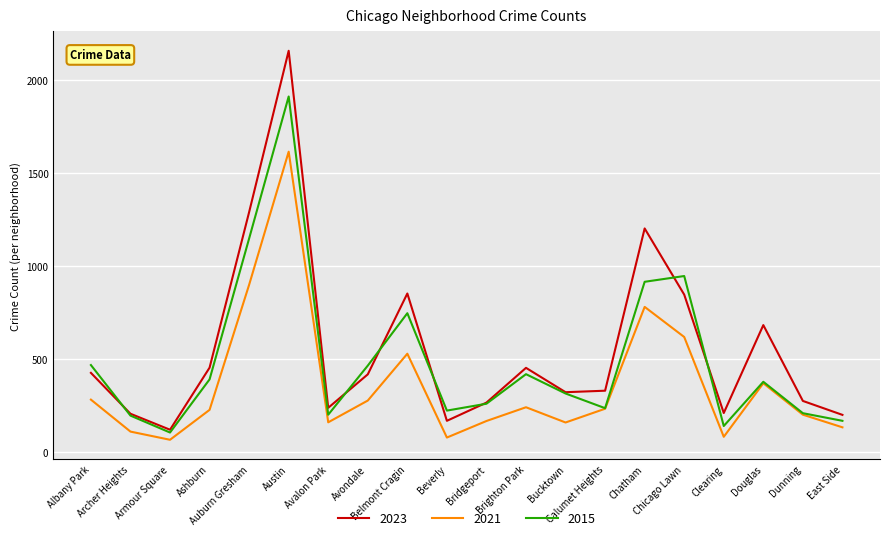

Which series has the largest range (max minus min)?

2023